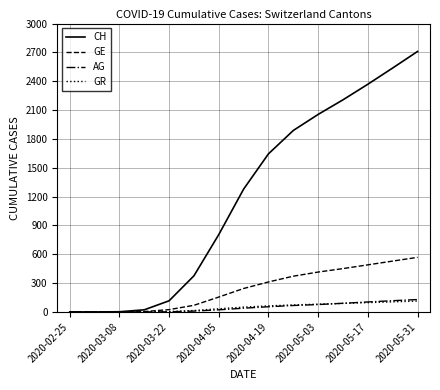

What is the maximum value shown in the chart?

2710